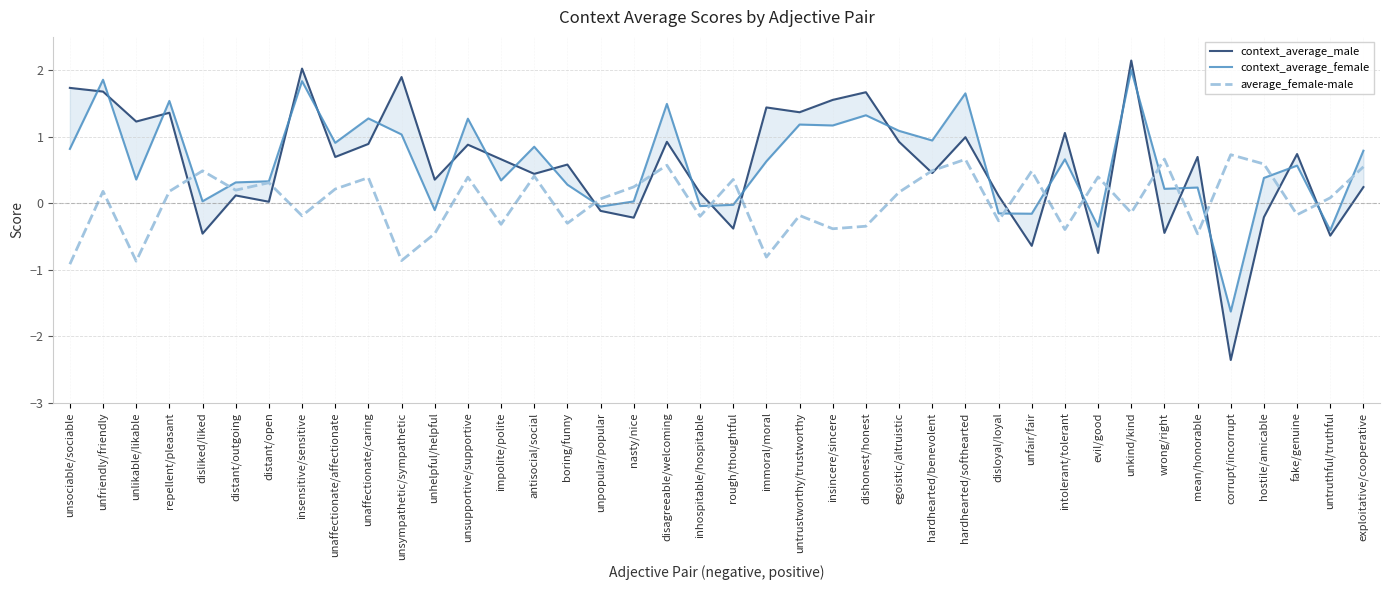

How many lines are shown in the chart?

3